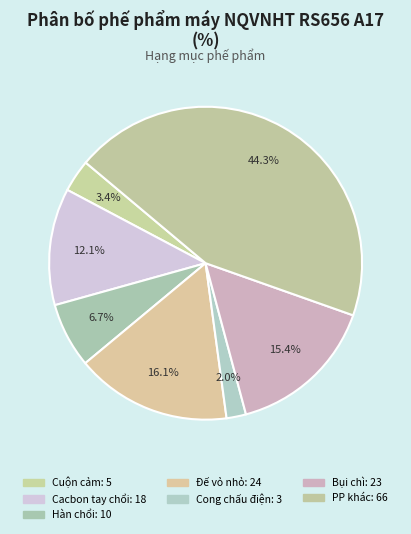

Count the number of slices in the pie.

7